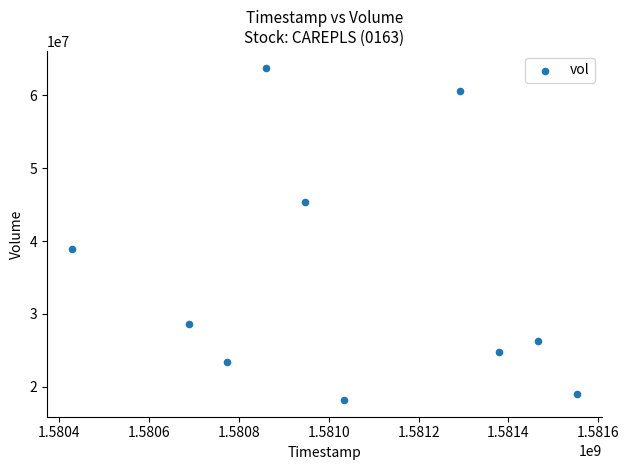

What Y value in the scatter plot is closest to 40991050?

38860300